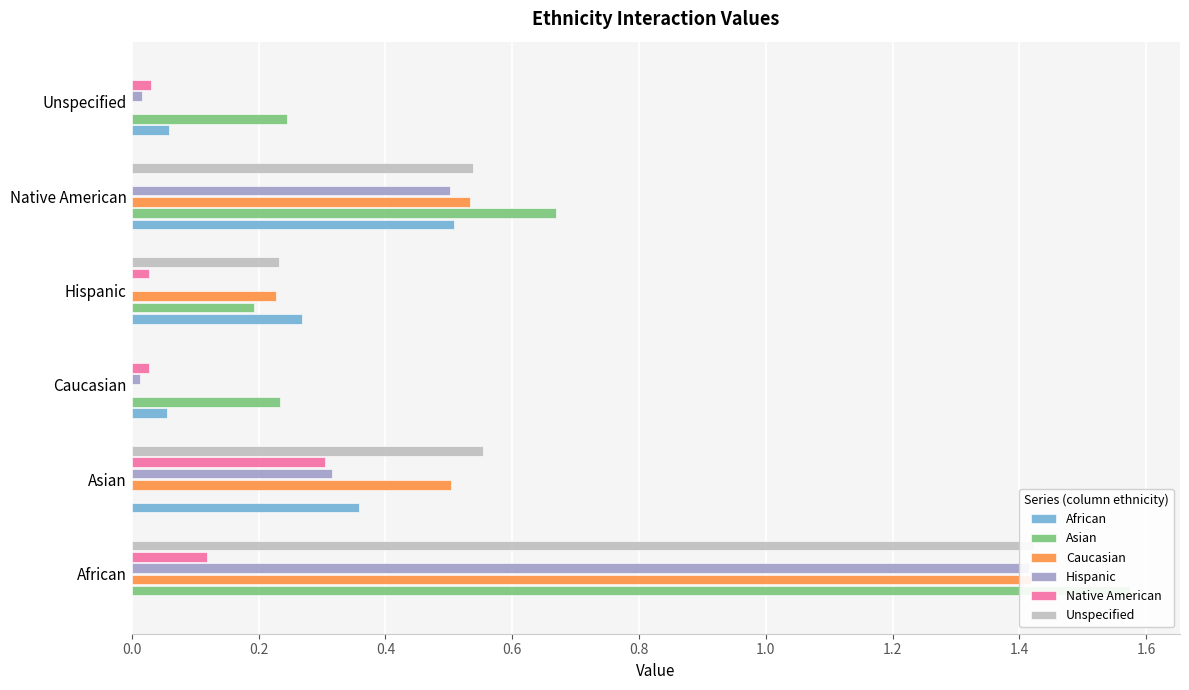

The Caucasian series shows 0.3 at Hispanic. True or false?

False